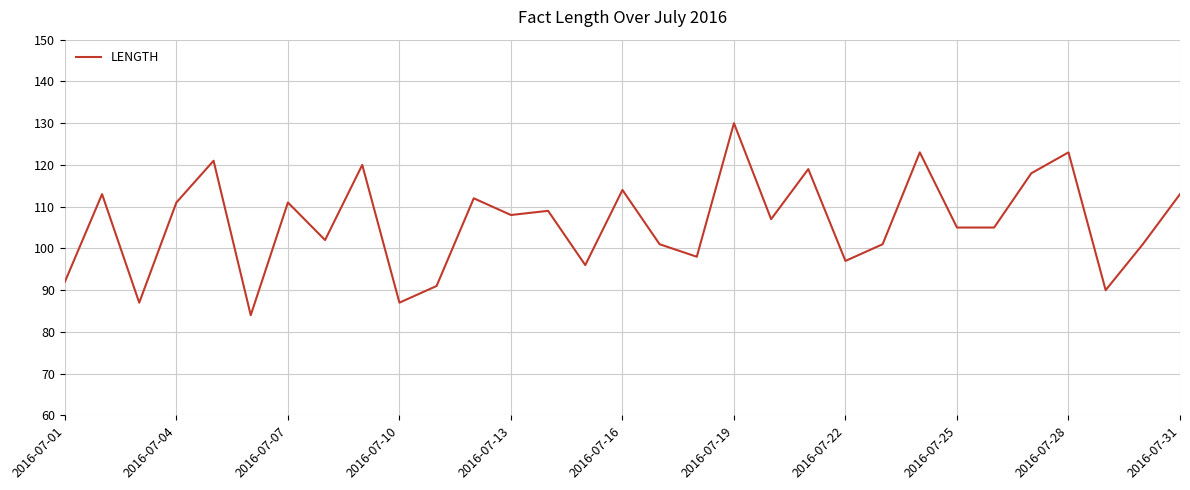

Reading right to left, what are all the values shown in this chart?

113	101	90	123	118	105	105	123	101	97	119	107	130	98	101	114	96	109	108	112	91	87	120	102	111	84	121	111	87	113	92